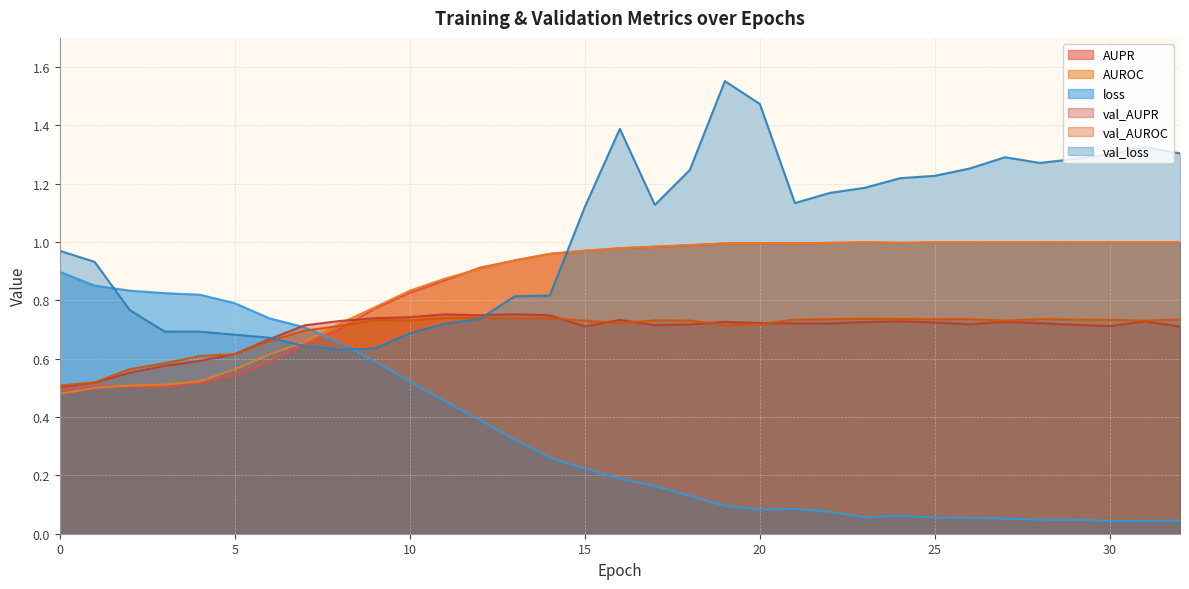

What is the difference between the val_AUPR values at 21 and 3?

0.1